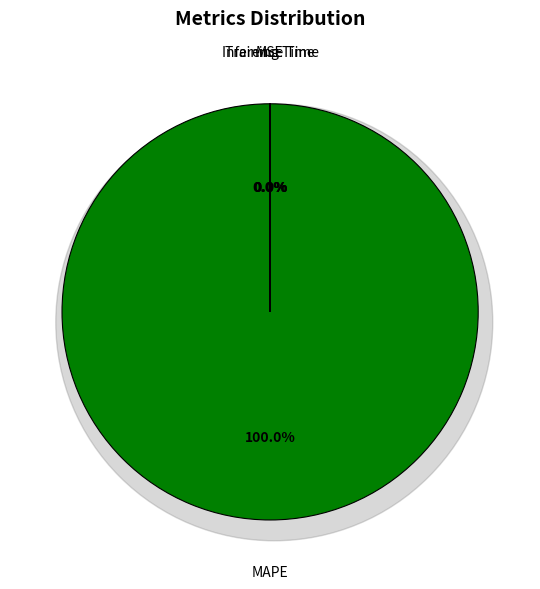

To the nearest percent, what is the average slice percentage?

20%